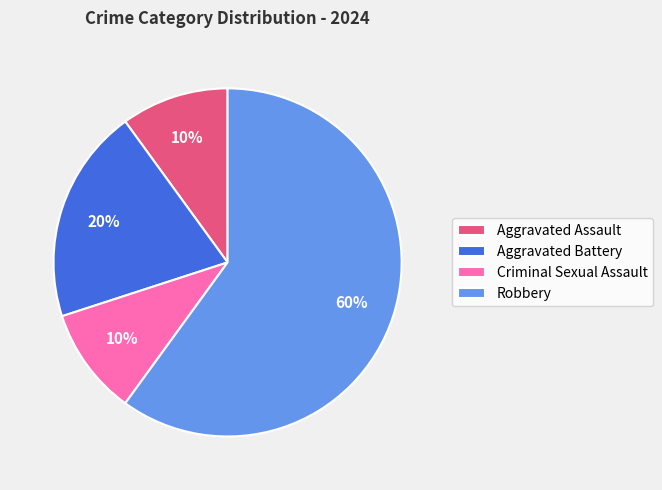

Count the number of slices in the pie.

4